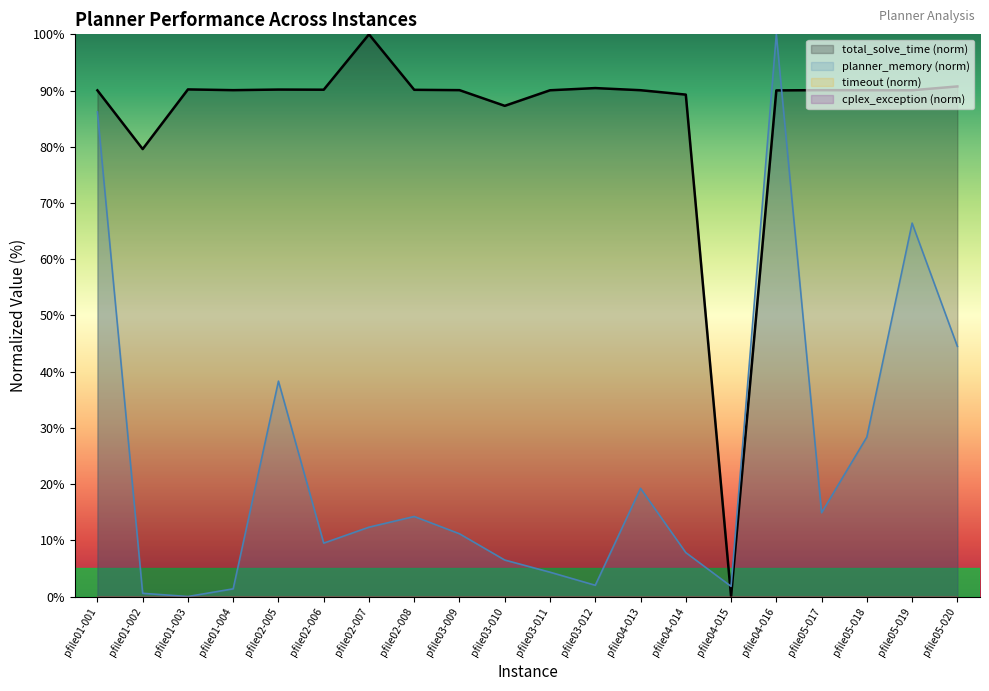

Is it true that total_solve_time equals 33.3 at pfile03-010?

False